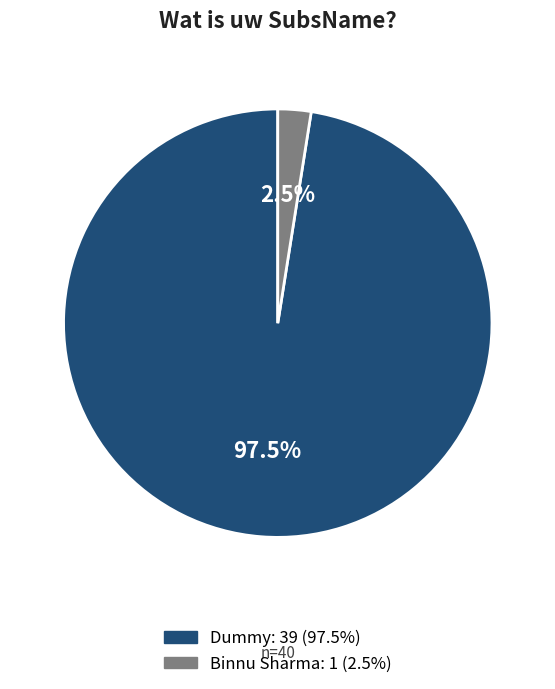

What percentage is NOT represented by Dummy?

2.5%